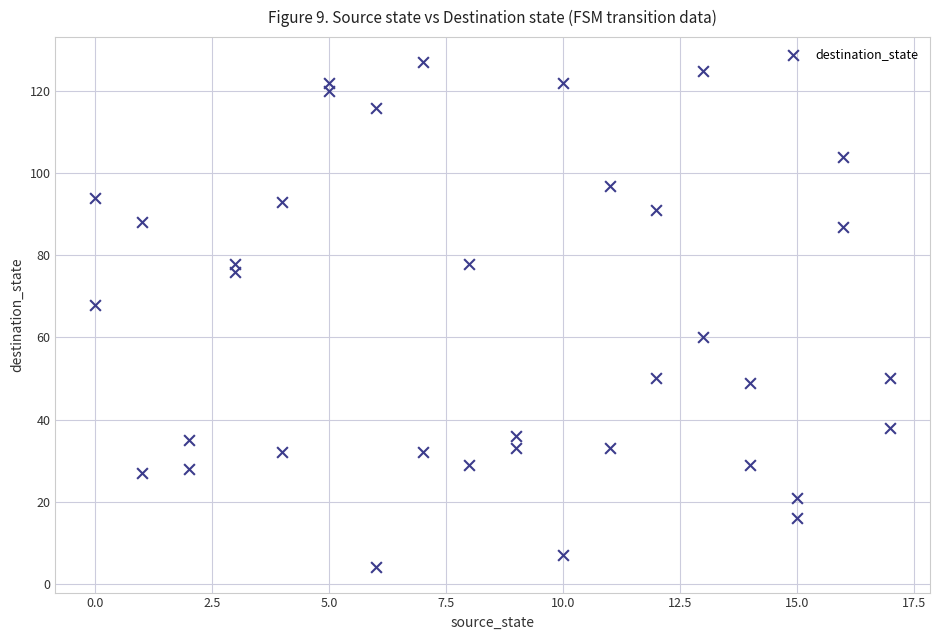

What is the range of X values (max minus min)?

17